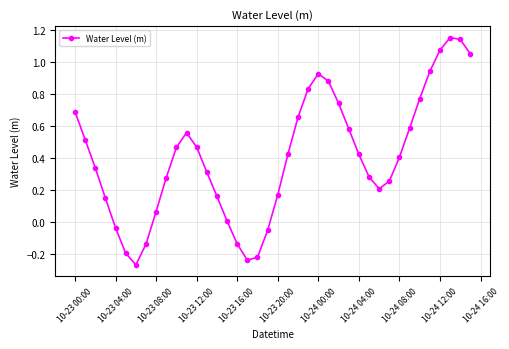

True or false: the data has more than 2 interior local peaks.

True